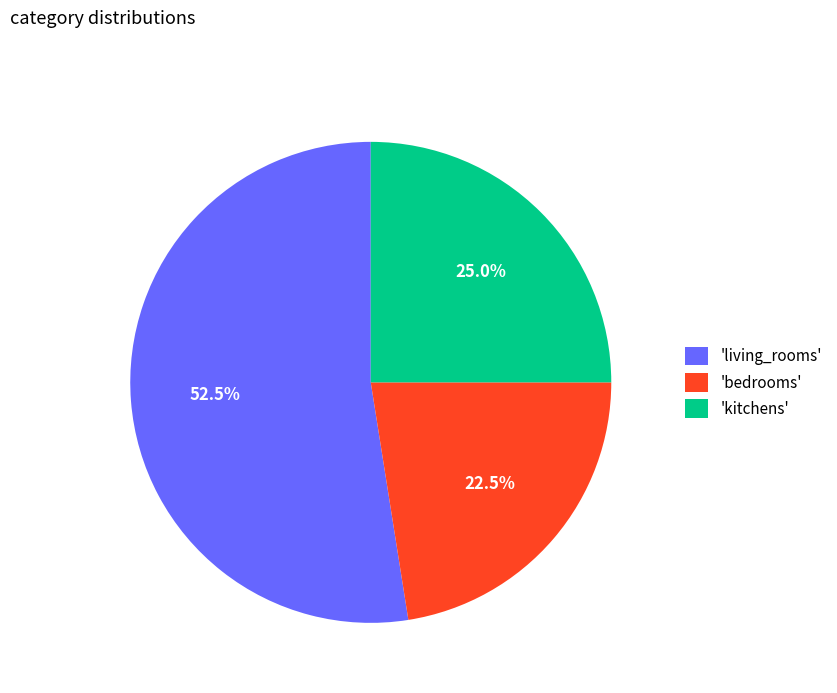

What is the largest slice in the pie chart?

'living_rooms'